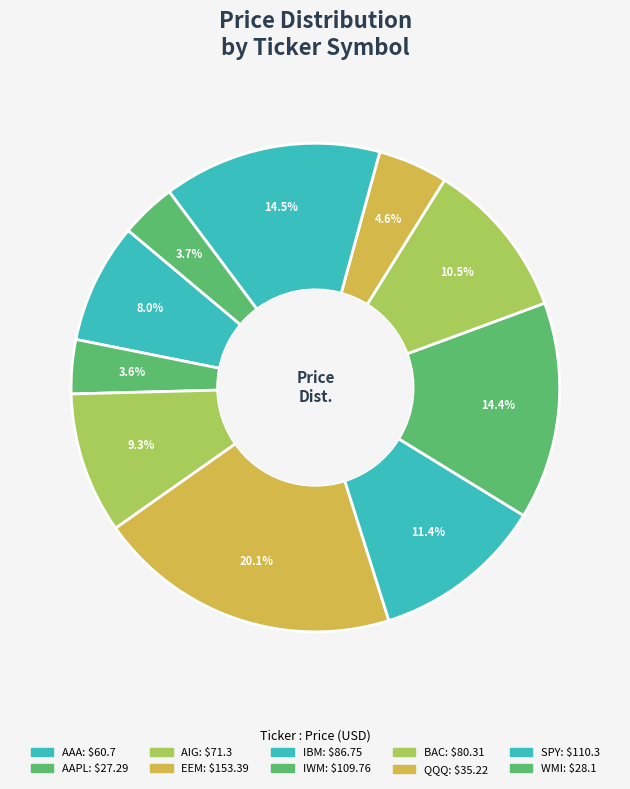

Is it true that AAPL is 1% of the pie?

False